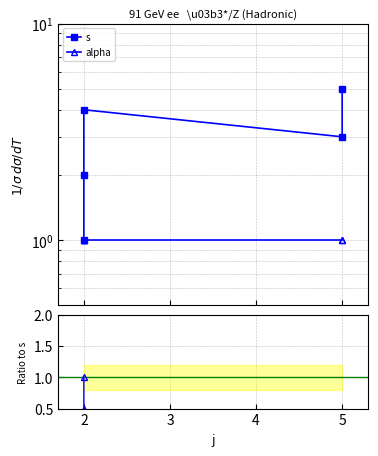

What is the value of the s point at the 5th from the left?

5.0